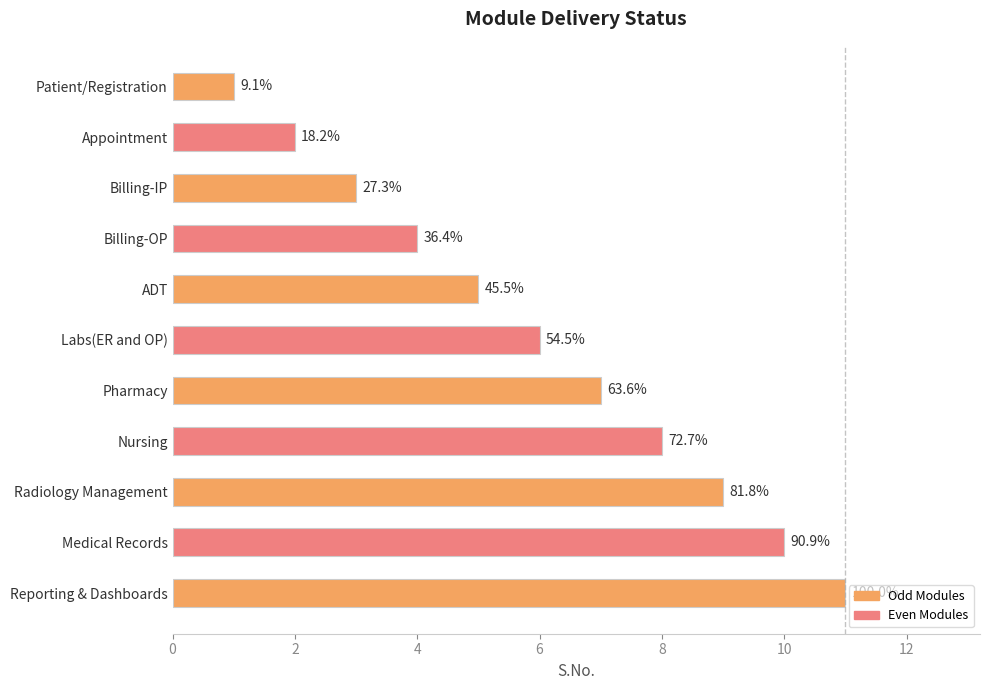

Are the bars horizontal?

Yes